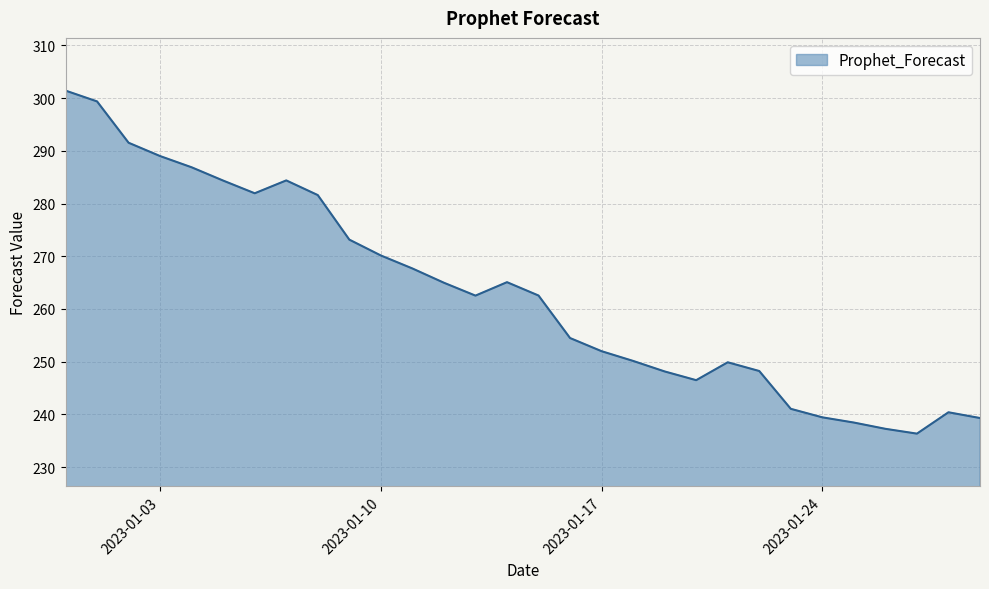

What is the difference between the maximum and minimum values?

65.1